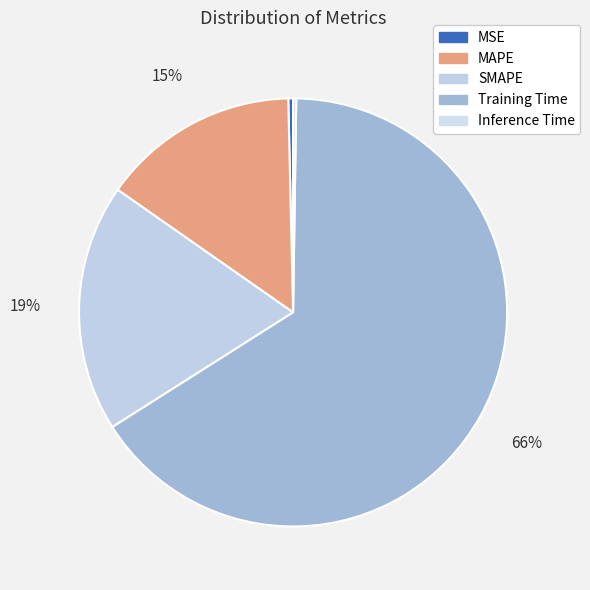

Which category has the smallest portion of the pie?

Inference Time